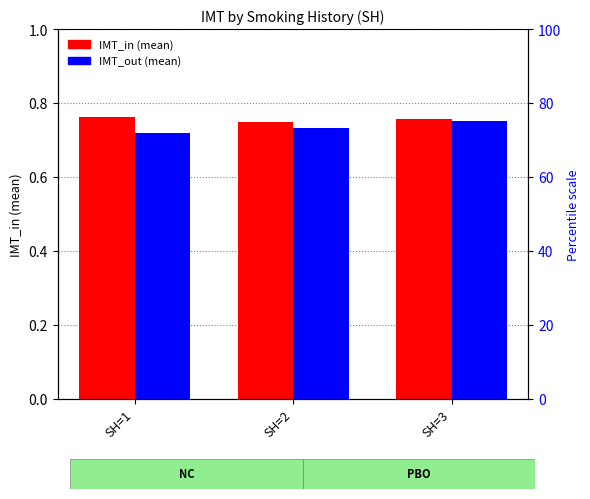

Between SH=2 and SH=3, which series saw the biggest shift?

IMT_out